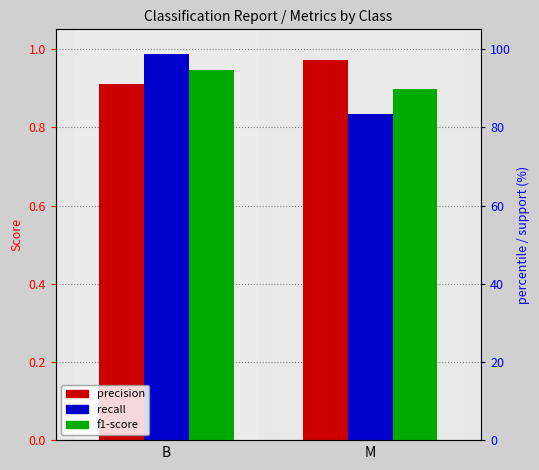

Reading left to right, list all the values displayed in this chart.

precision: B=0.9	M=1.0
recall: B=1.0	M=0.8
f1-score: B=0.9	M=0.9